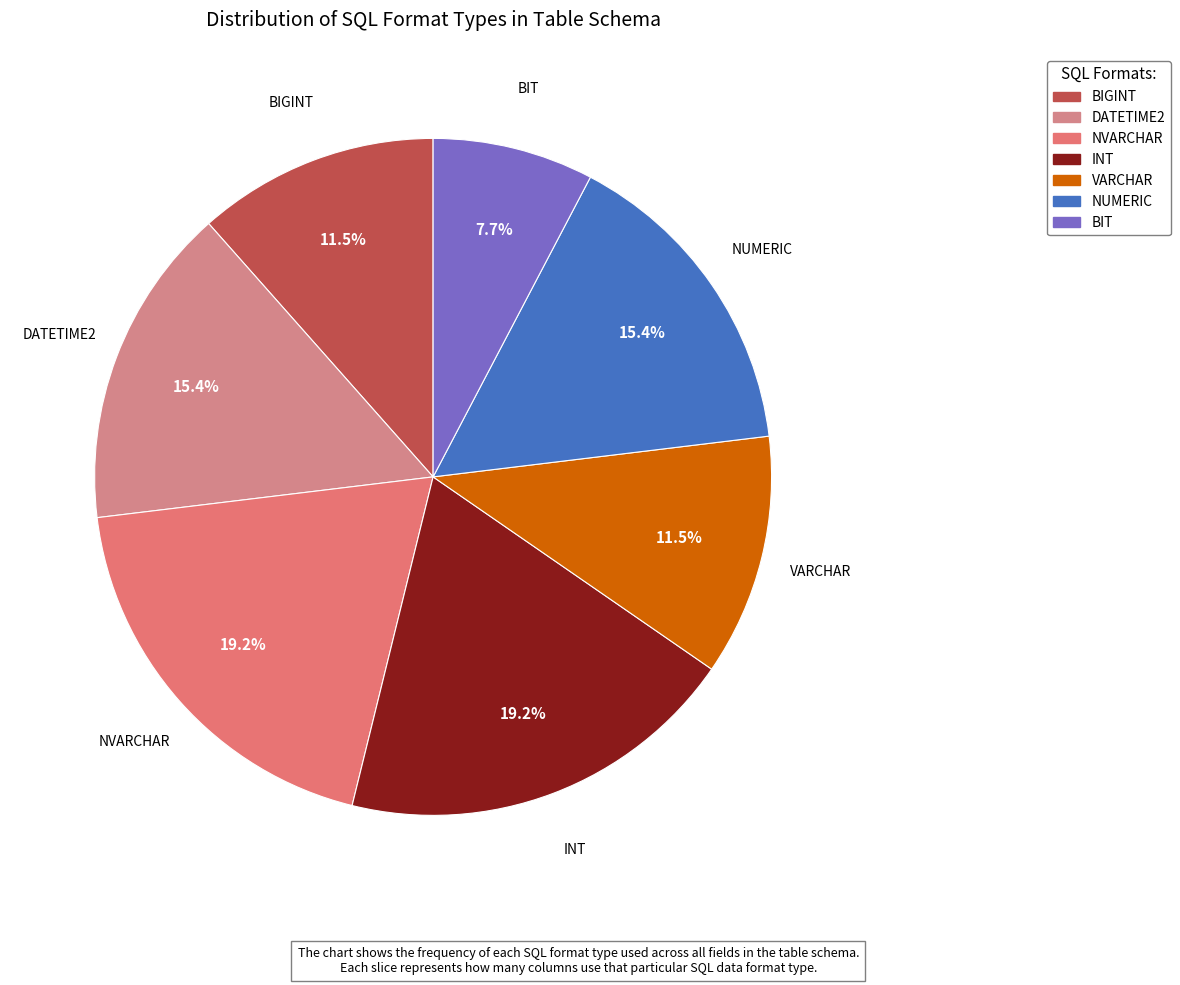

Is there a majority slice in this chart?

No